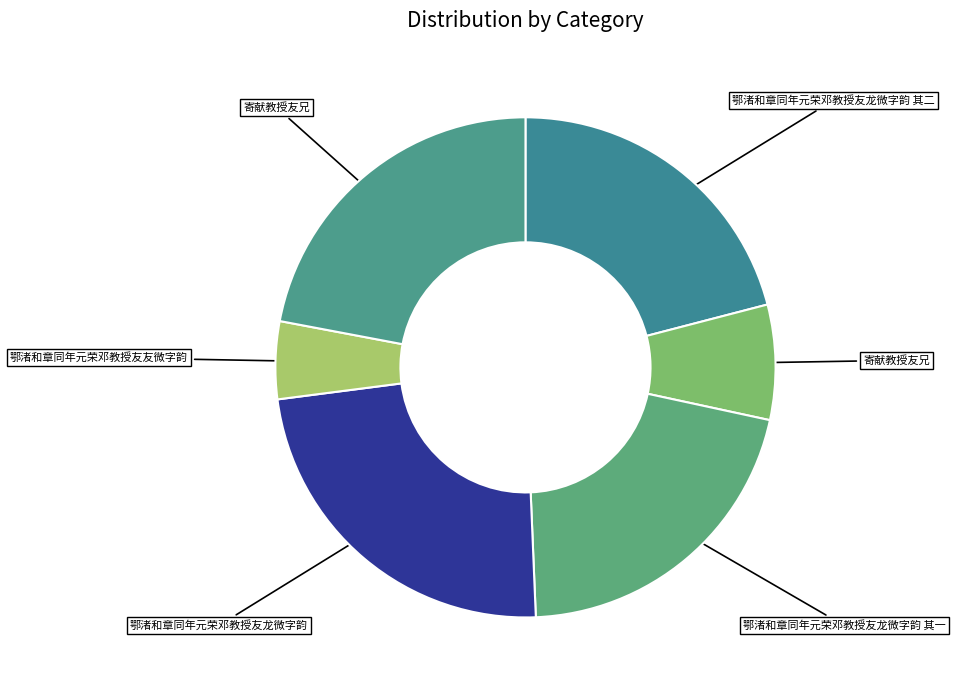

How many segments does this pie chart have?

6